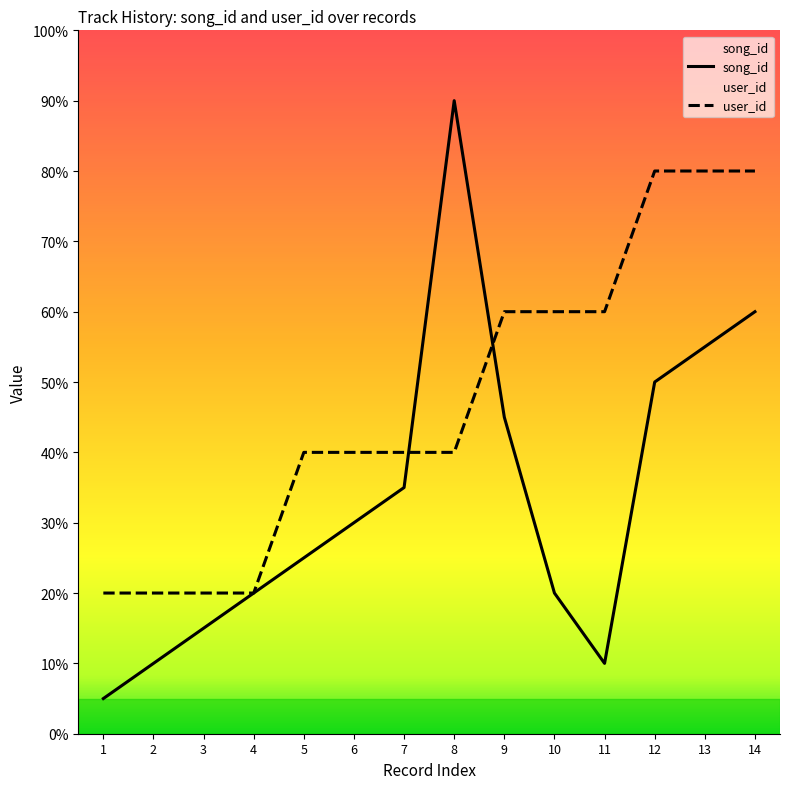

Rank the series by their average value, from lowest to highest.

song_id, user_id